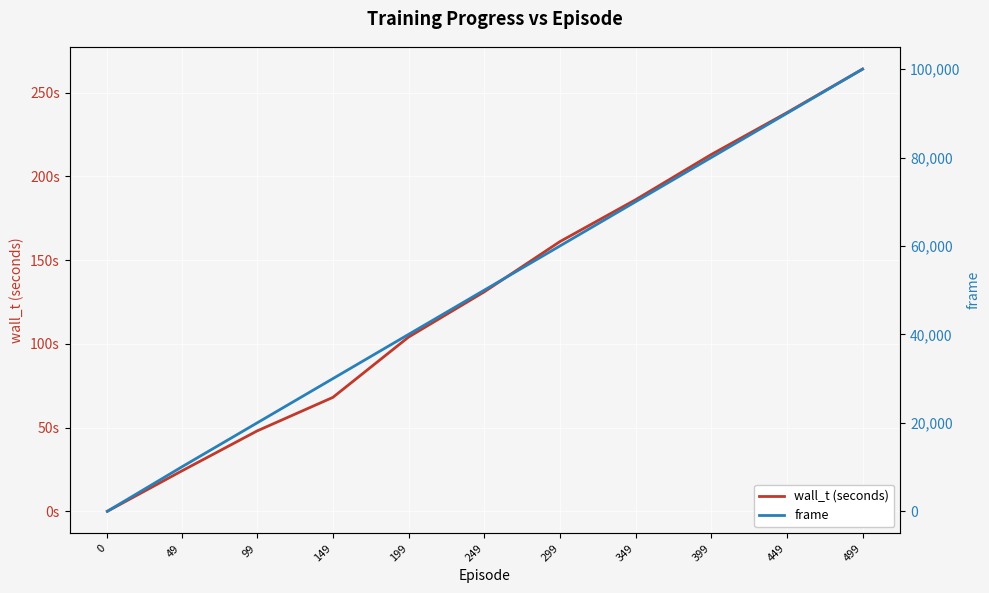

Is it true that frame equals 0 at 0?

True